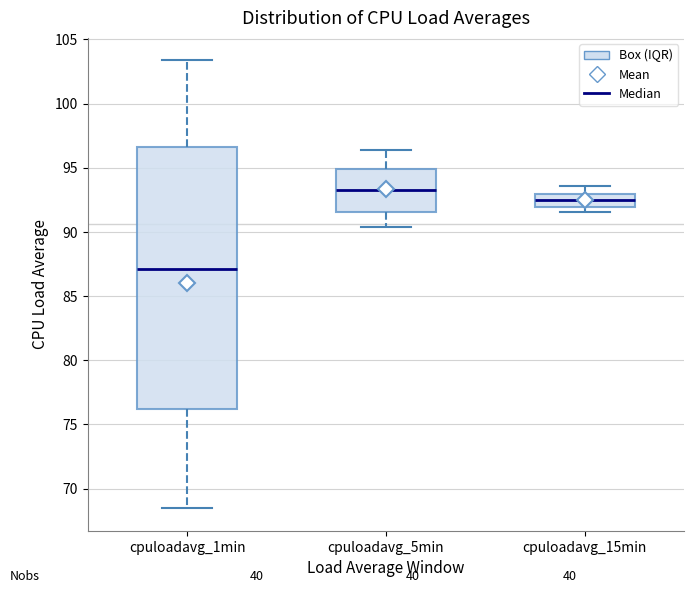

Which box's median line is the highest?

cpuloadavg_5min